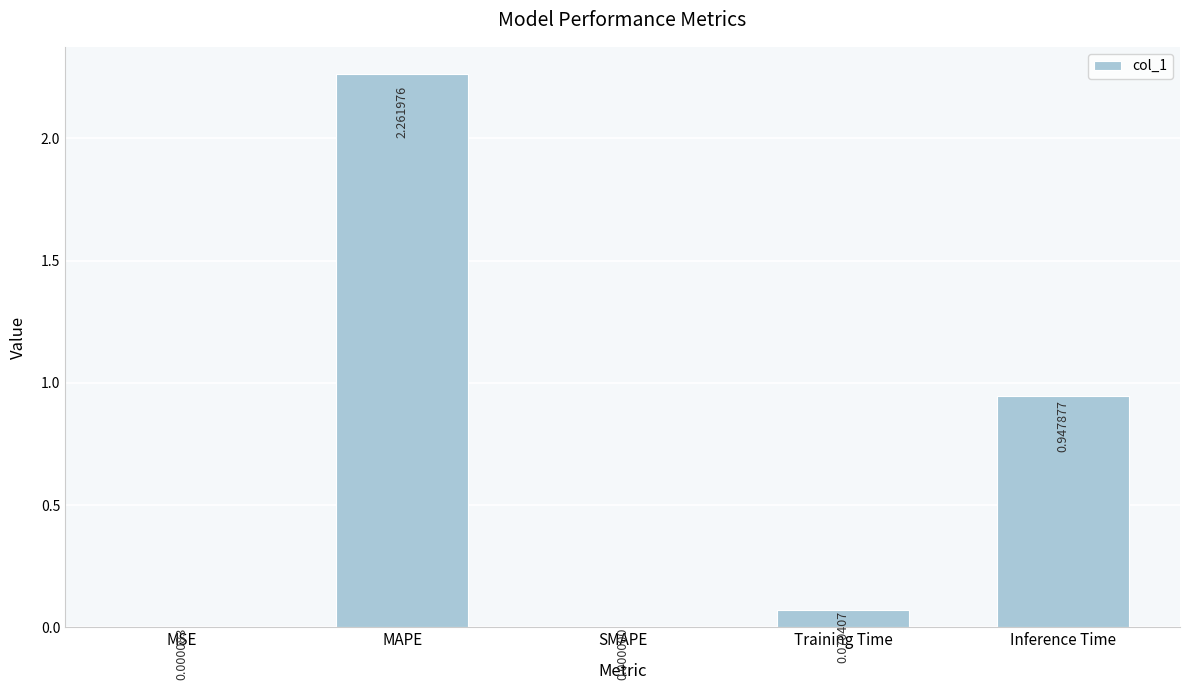

What is the difference between the values at Inference Time and MAPE?

1.3